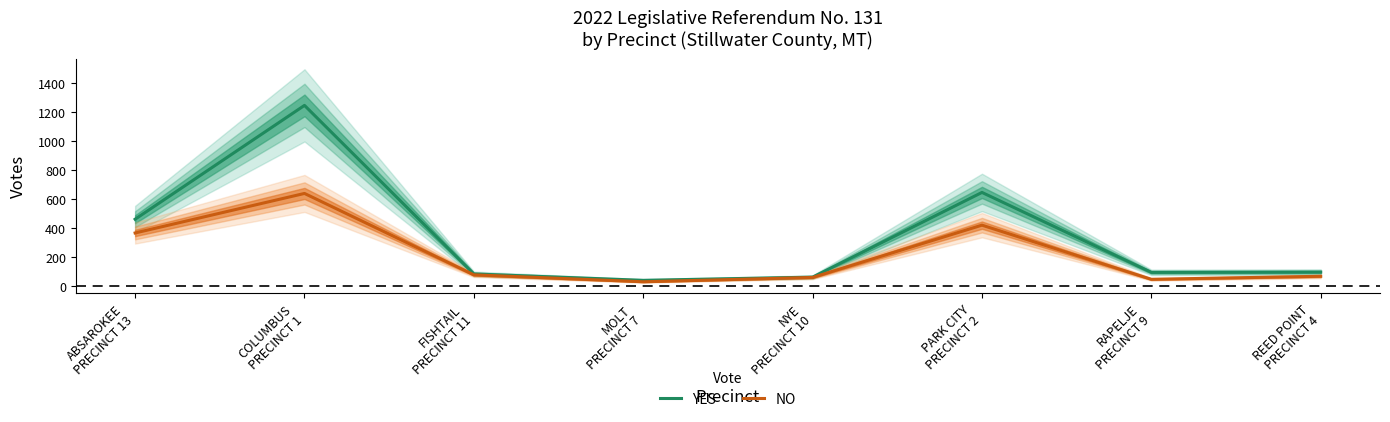

The value of YES at MOLT
PRECINCT 7 is 60. True or false?

False